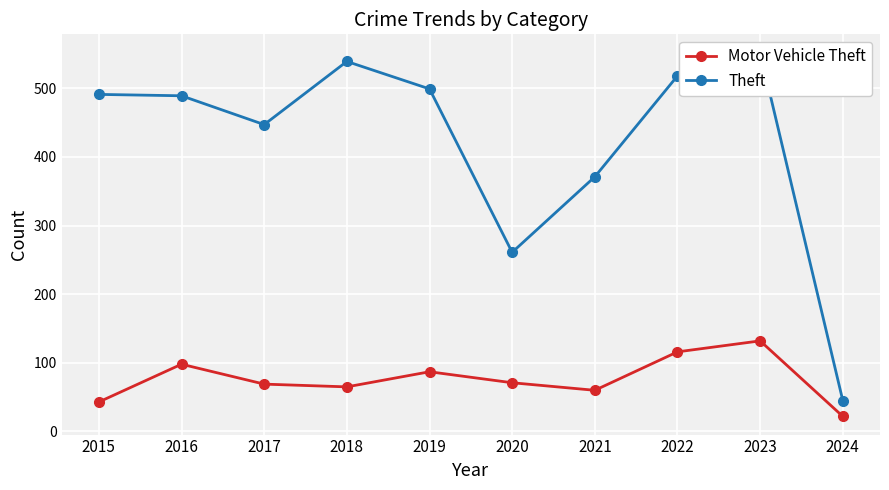

True or false: Theft and Motor Vehicle Theft intersect in this chart.

False